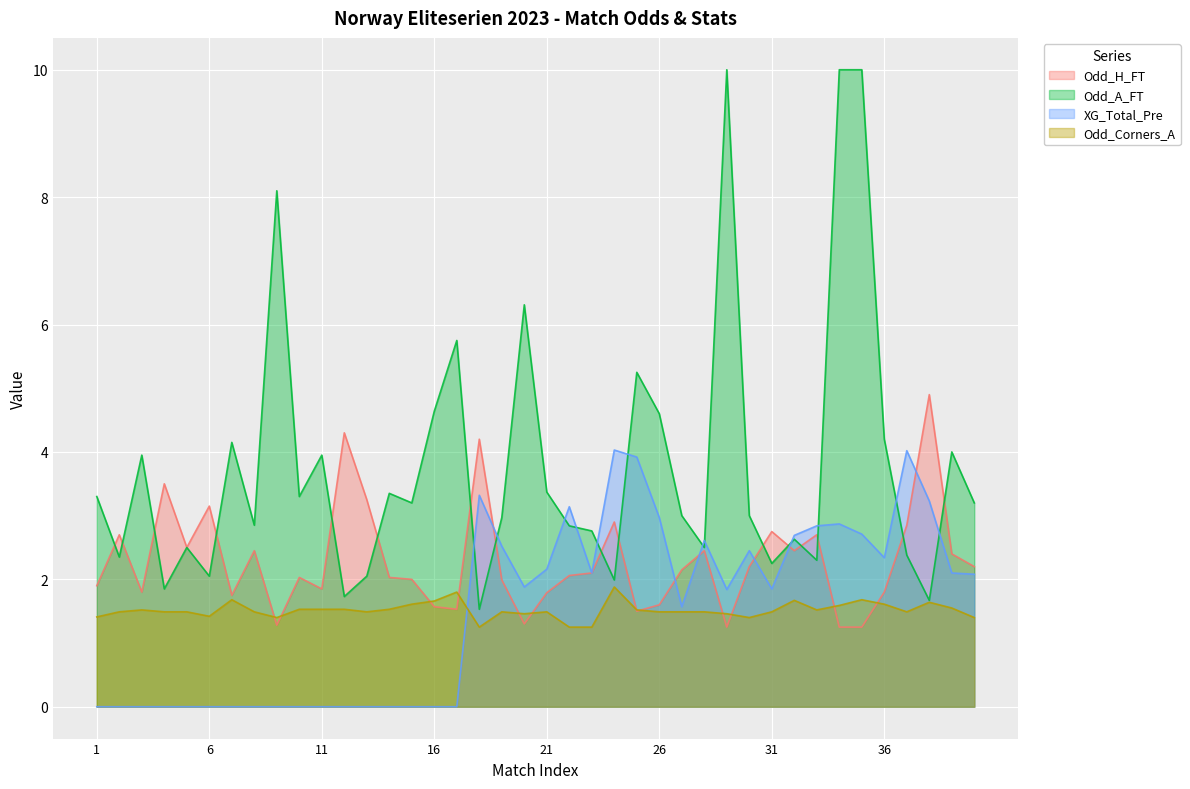

Which series has the largest total across all categories?

Odd_A_FT